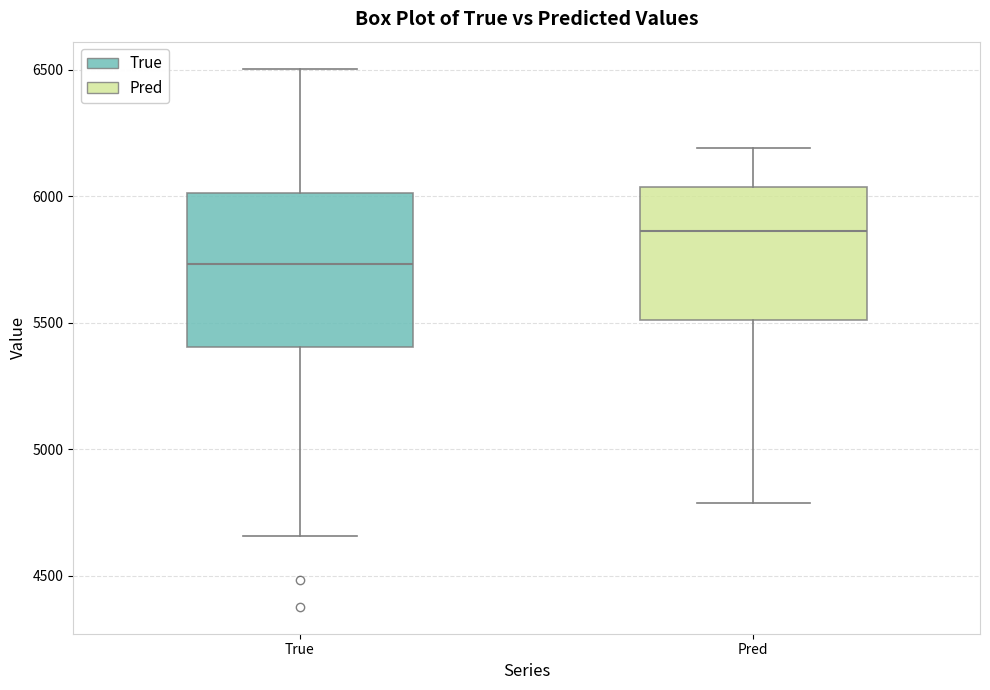

Which box has the highest median line?

Pred